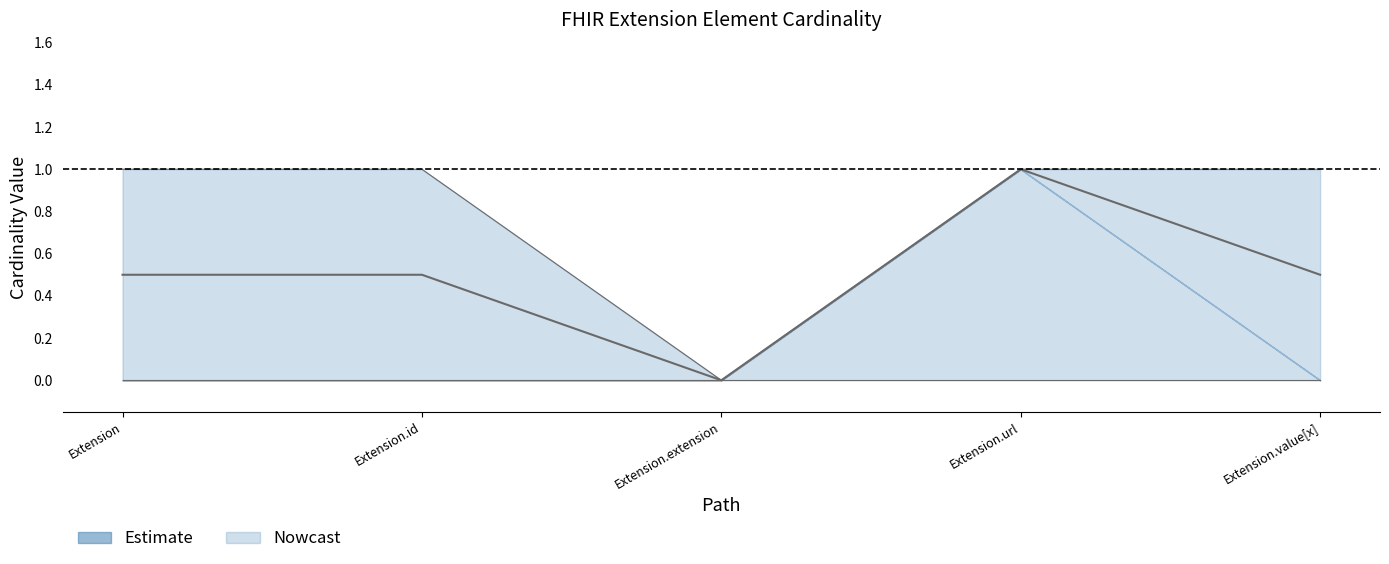

True or false: Max_num and Base Min cross at least once.

False